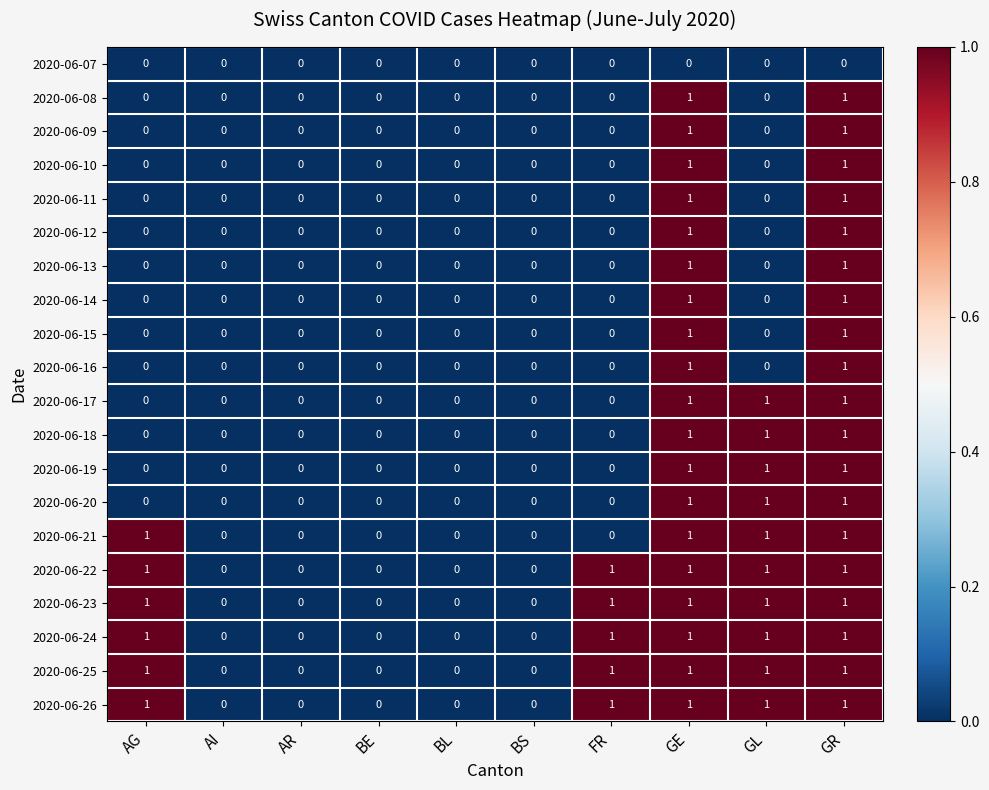

What is the total value across all series at AG?

6